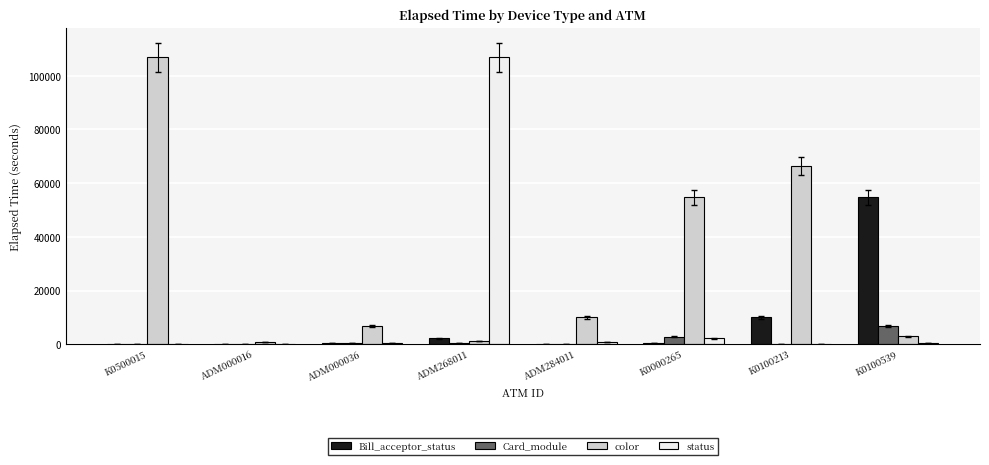

What is the approximate value of Card_module at K0100213?

209